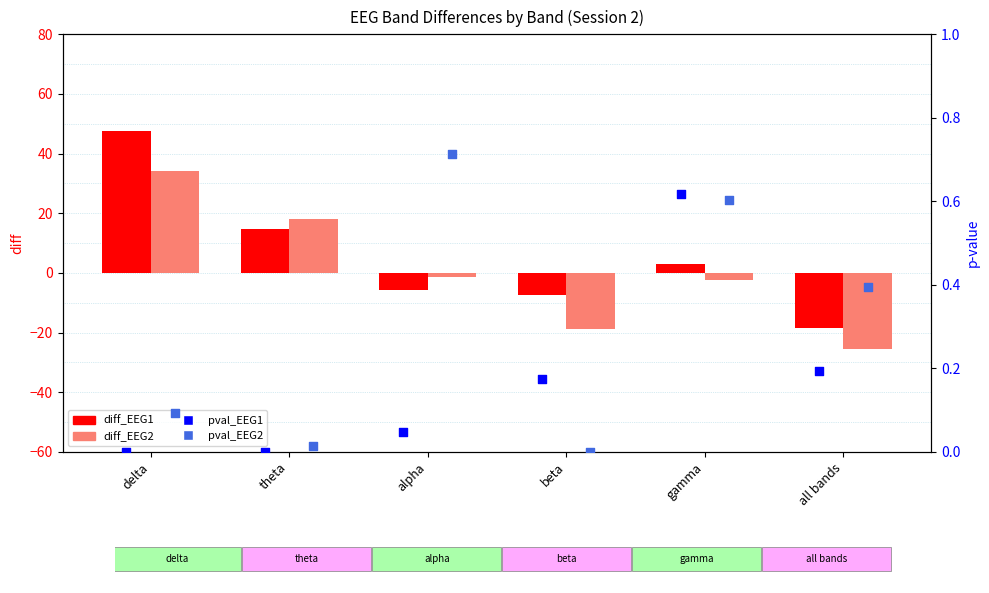

At how many categories does at least one series exceed 3?

2